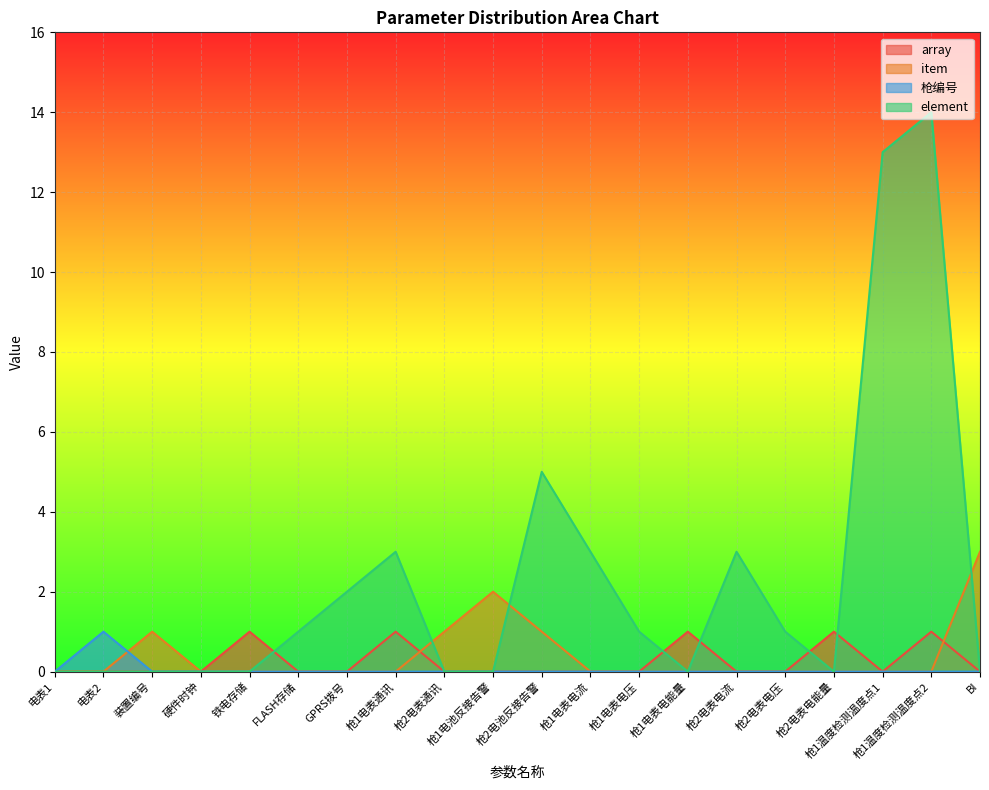

Reading left to right, extract all data points from this chart.

array: 电表1=0	电表2=0	装置编号=0	硬件时钟=0	铁电存储=1	FLASH存储=0	GPRS拨号=0	枪1电表通讯=1	枪2电表通讯=0	枪1电池反接告警=0	枪2电池反接告警=0	枪1电表电流=0	枪1电表电压=0	枪1电表电能量=1	枪2电表电流=0	枪2电表电压=0	枪2电表电能量=1	枪1温度检测温度点1=0	枪1温度检测温度点2=1	BI=0
item: 电表1=0	电表2=0	装置编号=1	硬件时钟=0	铁电存储=0	FLASH存储=0	GPRS拨号=0	枪1电表通讯=0	枪2电表通讯=1	枪1电池反接告警=2	枪2电池反接告警=1	枪1电表电流=0	枪1电表电压=0	枪1电表电能量=0	枪2电表电流=0	枪2电表电压=0	枪2电表电能量=0	枪1温度检测温度点1=0	枪1温度检测温度点2=0	BI=3
枪编号: 电表1=0	电表2=1	装置编号=0	硬件时钟=0	铁电存储=0	FLASH存储=0	GPRS拨号=0	枪1电表通讯=0	枪2电表通讯=0	枪1电池反接告警=0	枪2电池反接告警=0	枪1电表电流=0	枪1电表电压=0	枪1电表电能量=0	枪2电表电流=0	枪2电表电压=0	枪2电表电能量=0	枪1温度检测温度点1=0	枪1温度检测温度点2=0	BI=0
element: 电表1=0	电表2=0	装置编号=0	硬件时钟=0	铁电存储=0	FLASH存储=1	GPRS拨号=2	枪1电表通讯=3	枪2电表通讯=0	枪1电池反接告警=0	枪2电池反接告警=5	枪1电表电流=3	枪1电表电压=1	枪1电表电能量=0	枪2电表电流=3	枪2电表电压=1	枪2电表电能量=0	枪1温度检测温度点1=13	枪1温度检测温度点2=14	BI=0